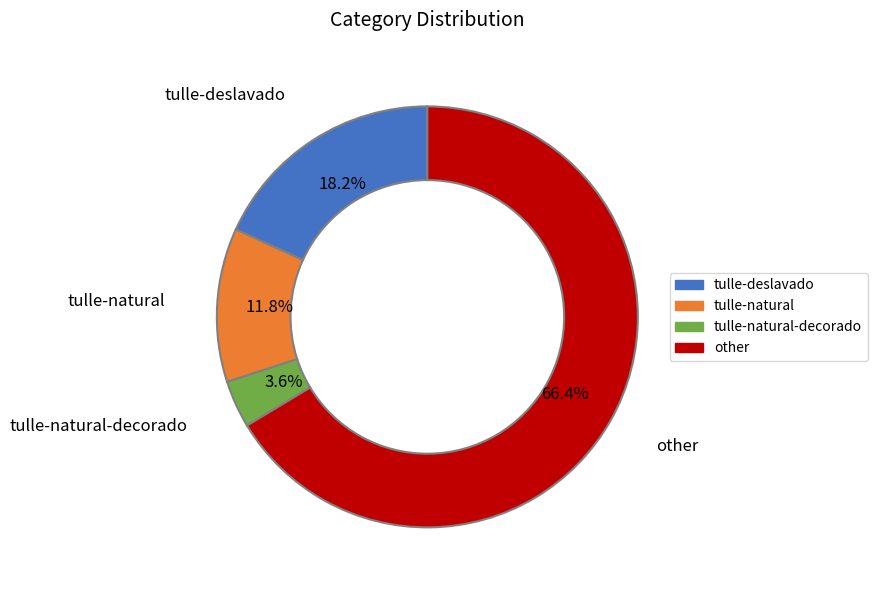

Does any single category account for the majority?

Yes